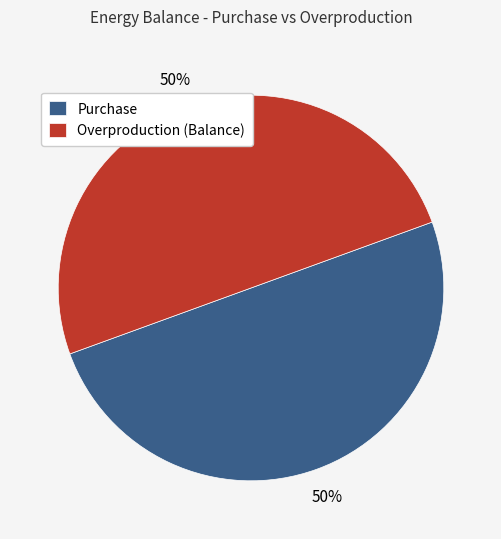

How many segments does this pie chart have?

2